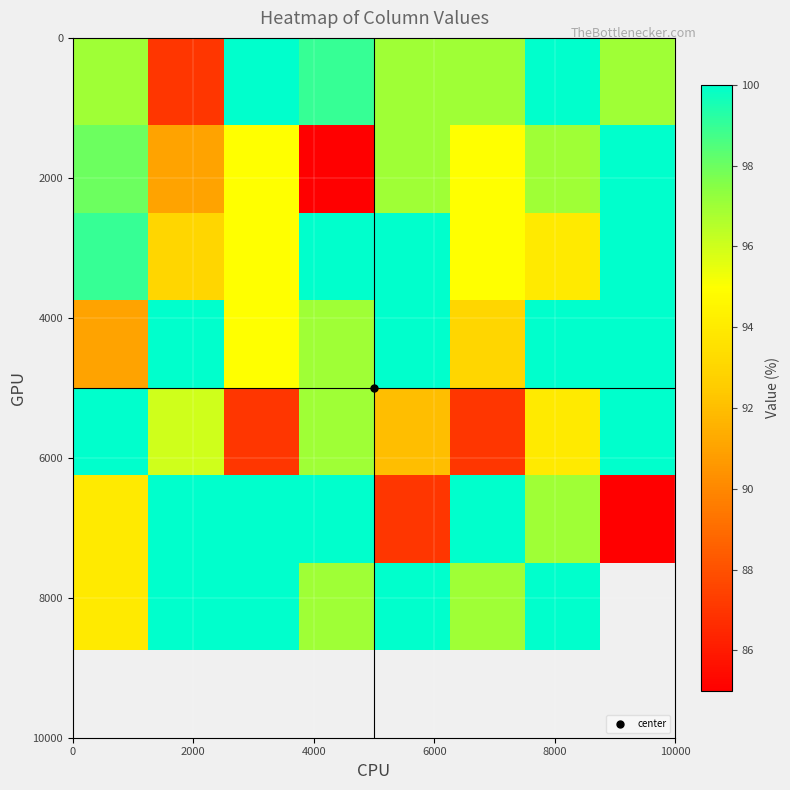

How many categories are shown in the chart?

8